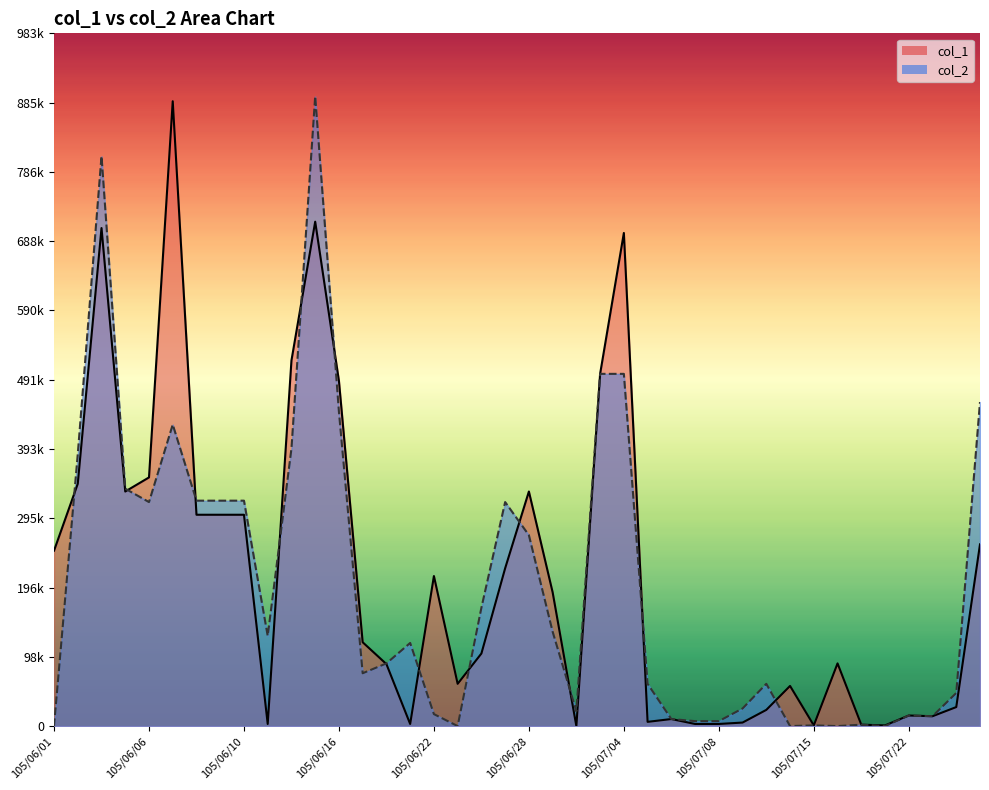

True or false: col_1 has a value of 1000 at 105/07/15.

True